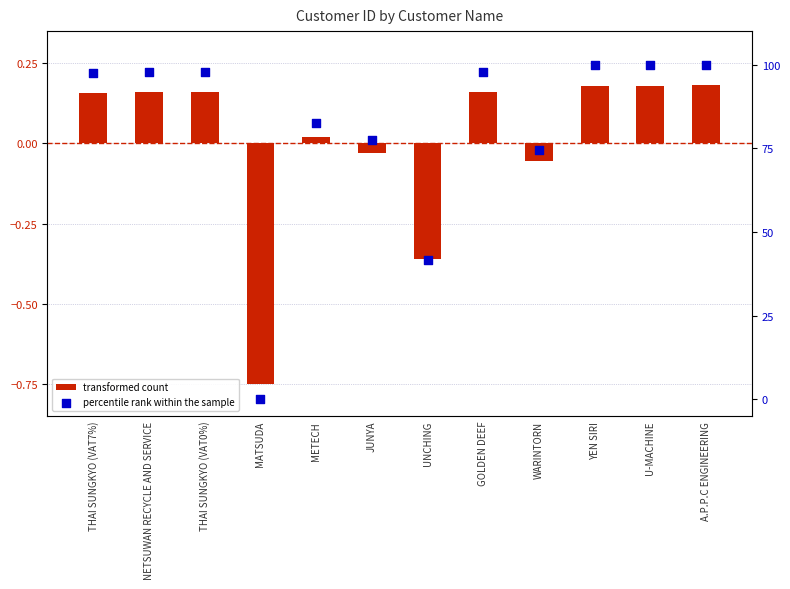

What are all the series names shown in the legend?

transformed count, percentile rank within the sample